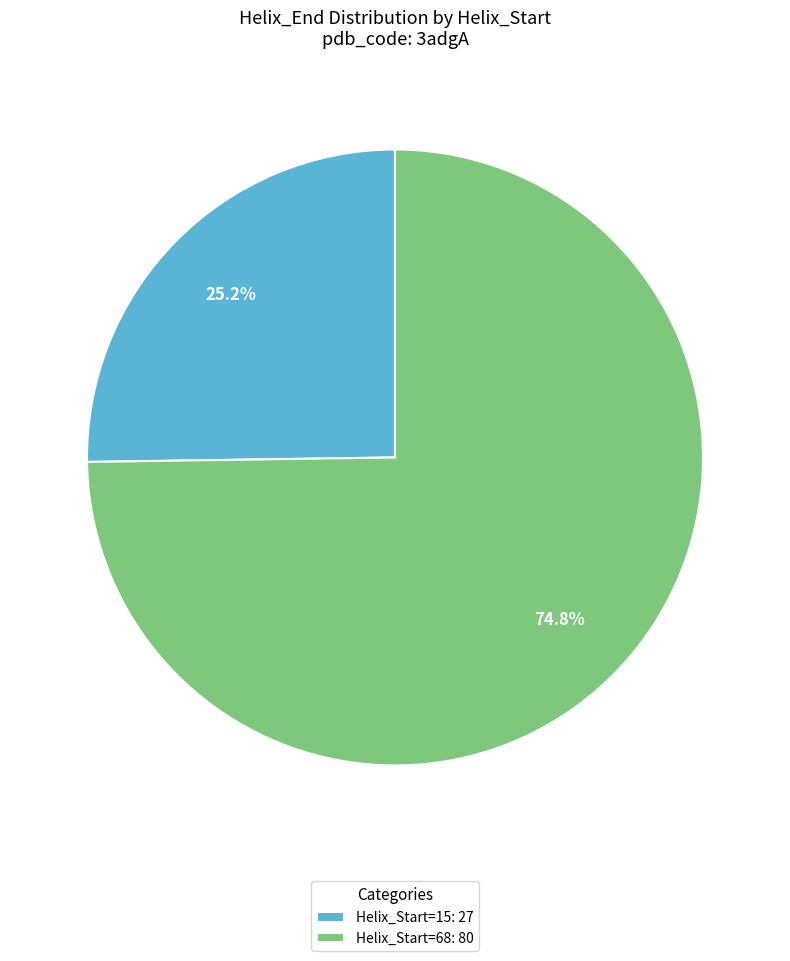

Between Helix_Start=68: 80 and Helix_Start=15: 27, which is larger?

Helix_Start=68: 80